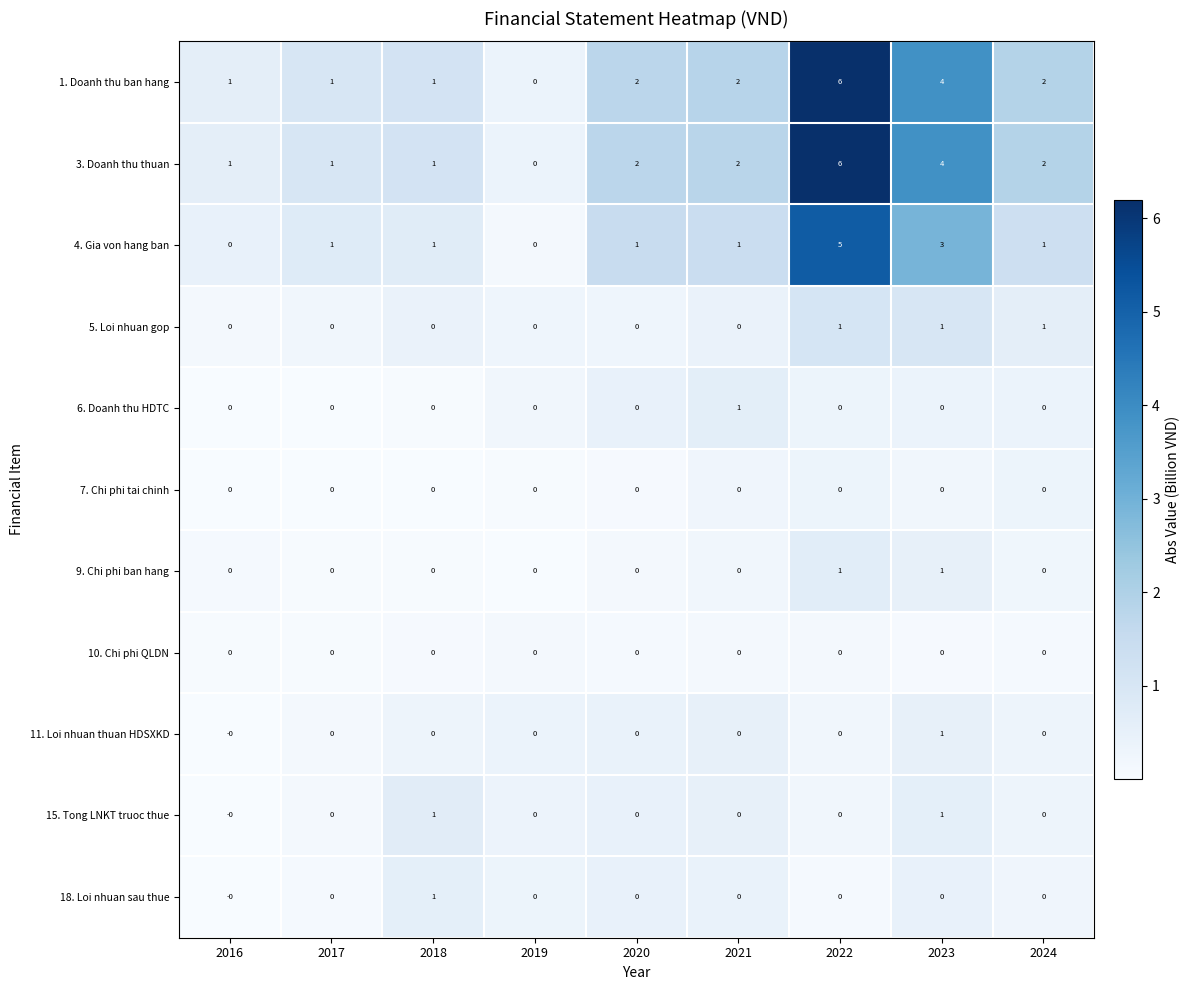

What is the sum of the 3. Doanh thu thuan values at 2019 and 2023?

4